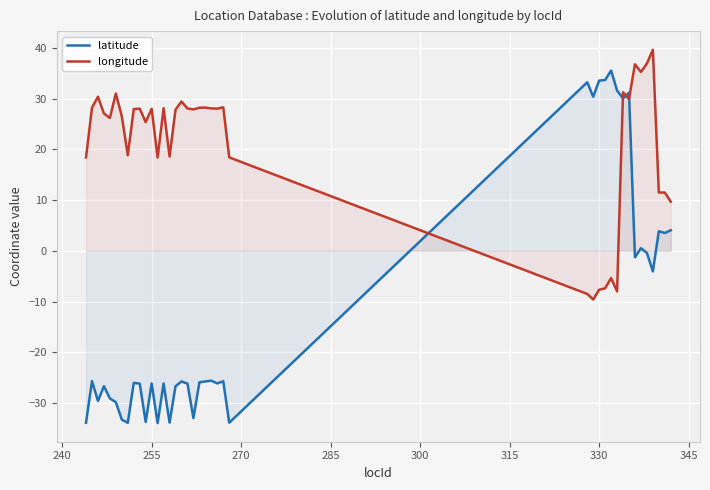

List the series in order of their overall mean, highest first.

longitude, latitude